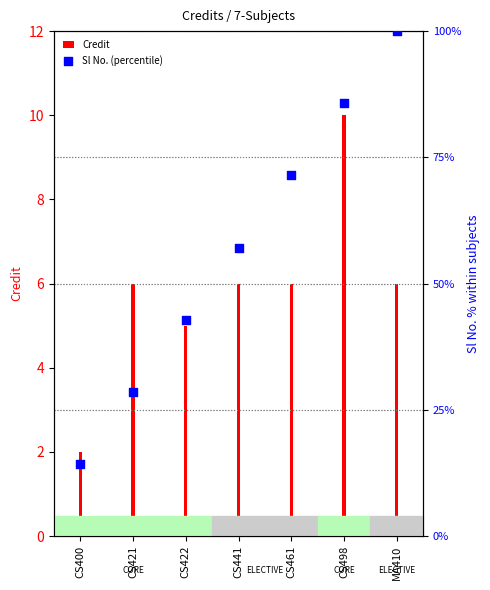

Approximately how many times larger is the value at CS461 compared to CS421?

2.5